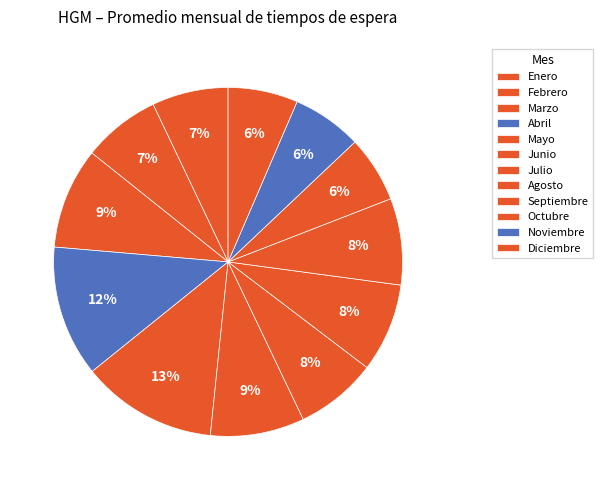

The Agosto slice represents 1% of the pie. True or false?

False